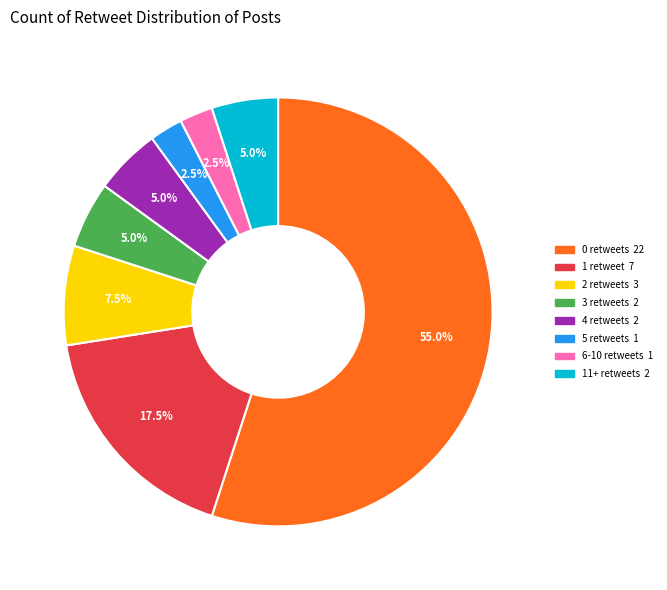

To the nearest percent, what is the average slice percentage?

12%